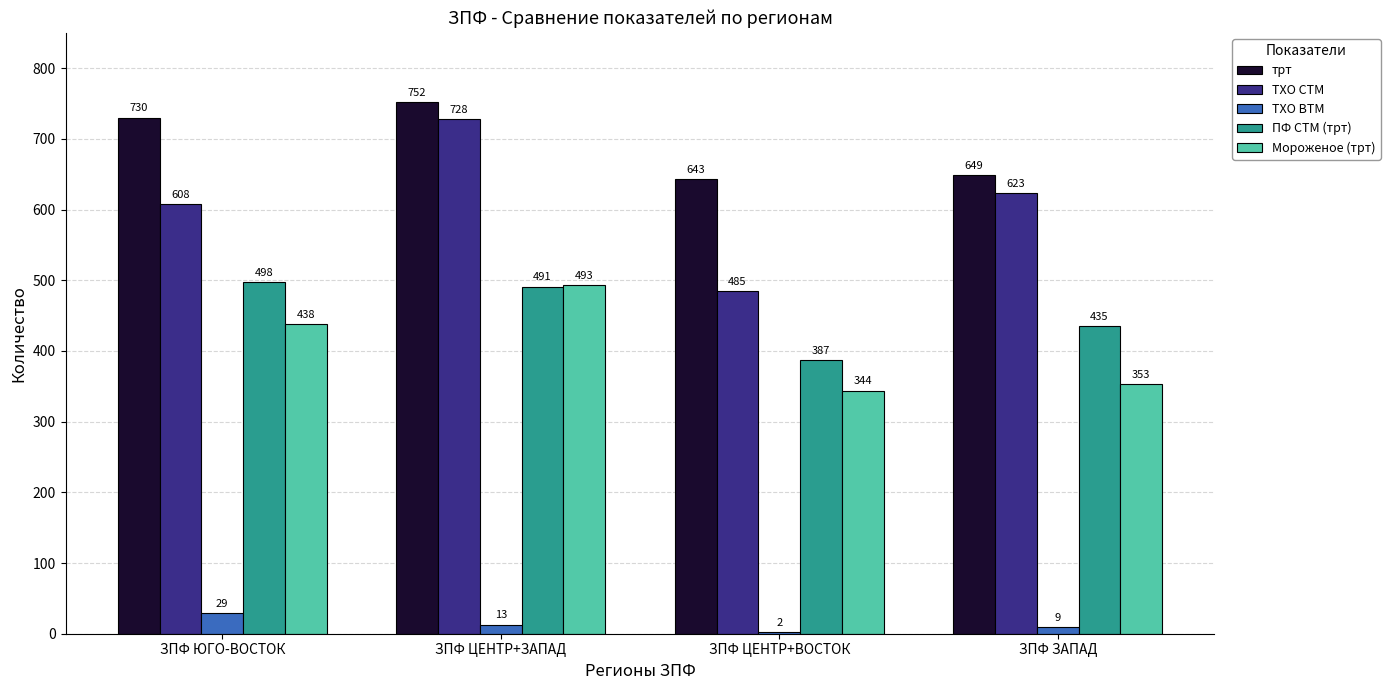

Reading left to right, extract all data points from this chart.

трт: 730	752	643	649
ТХО СТМ: 608	728	485	623
ТХО ВТМ: 29	13	2	9
ПФ СТМ (трт): 498	491	387	435
Мороженое (трт): 438	493	344	353